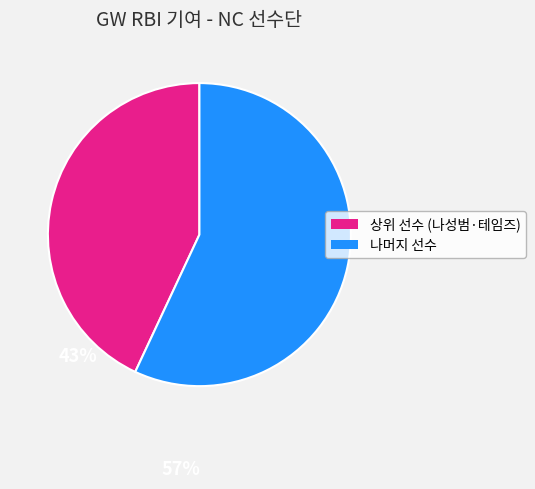

Does any single category account for the majority?

Yes